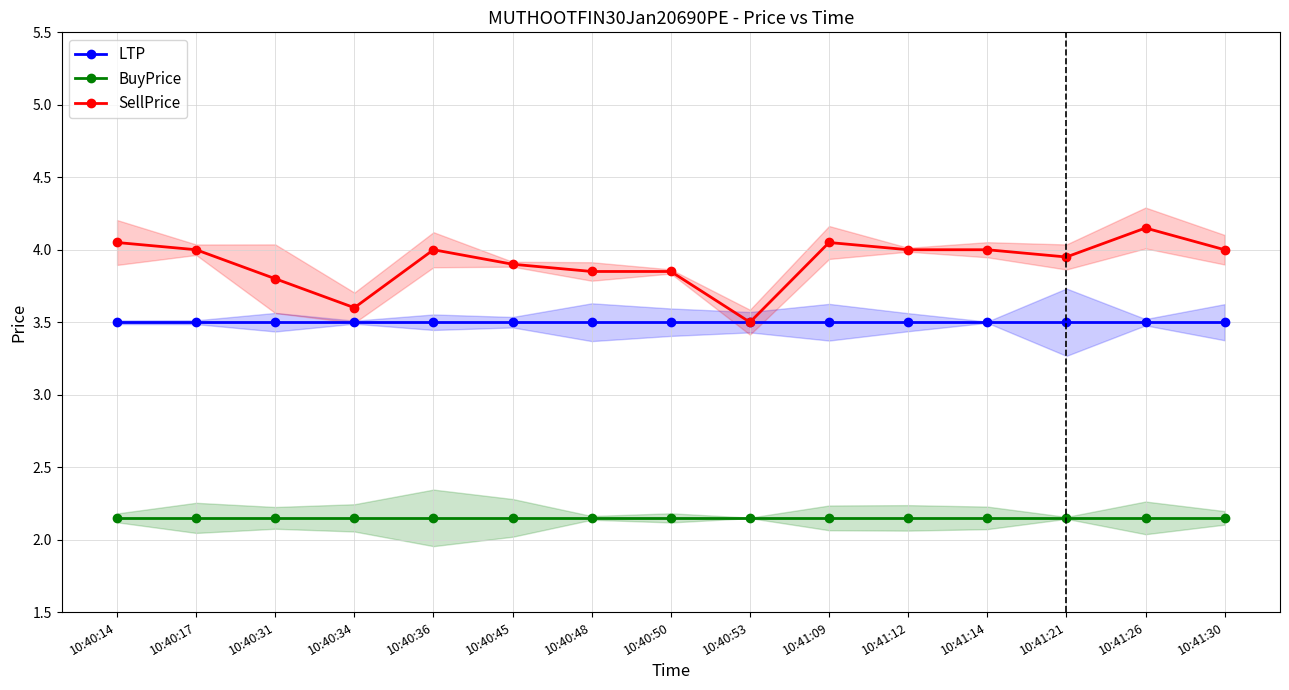

How many interior local valleys does the SellPrice series have?

3